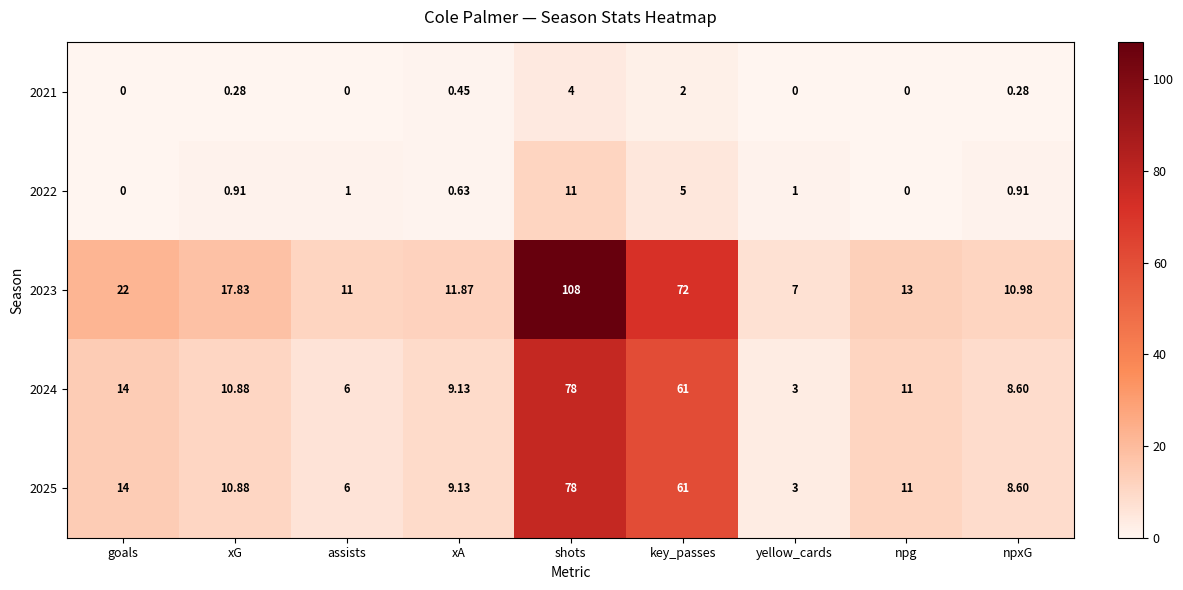

Where does the 2024 series first go above 10?

goals